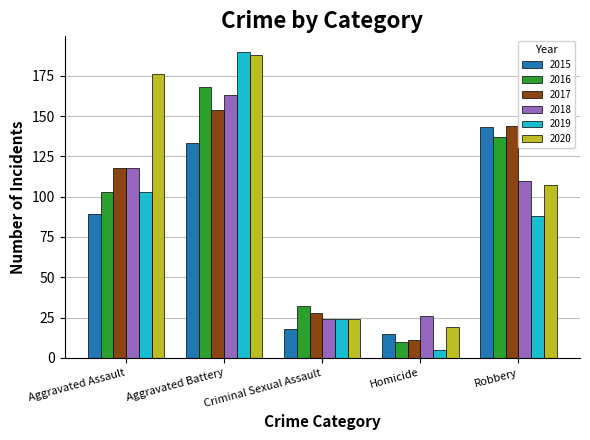

Is the value of 2018 at Homicide greater than the value of 2017 at Aggravated Battery?

No